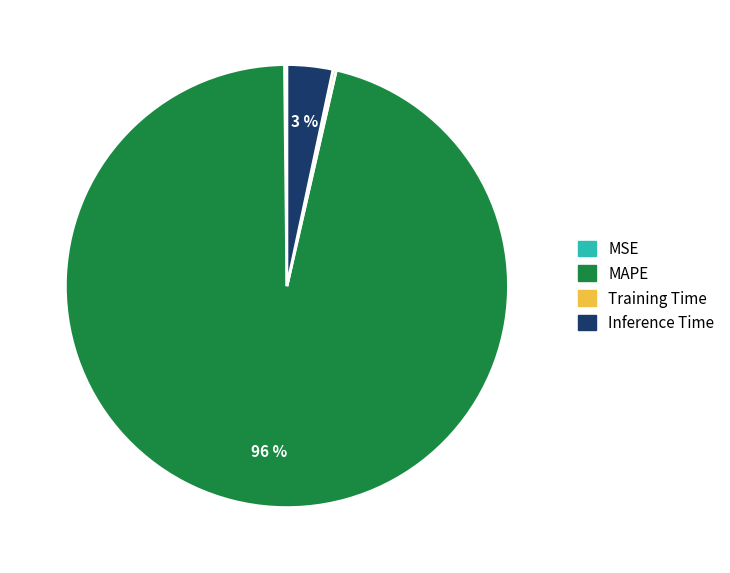

Does Inference Time account for over 50% of the chart?

No